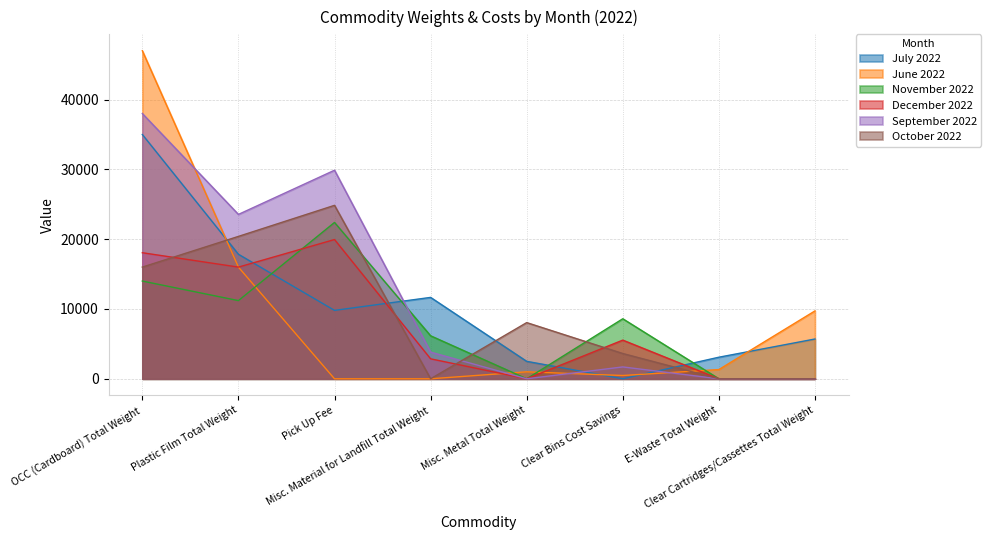

True or false: September 2022 has a value of 2629.3 at Clear Bins Cost Savings.

False